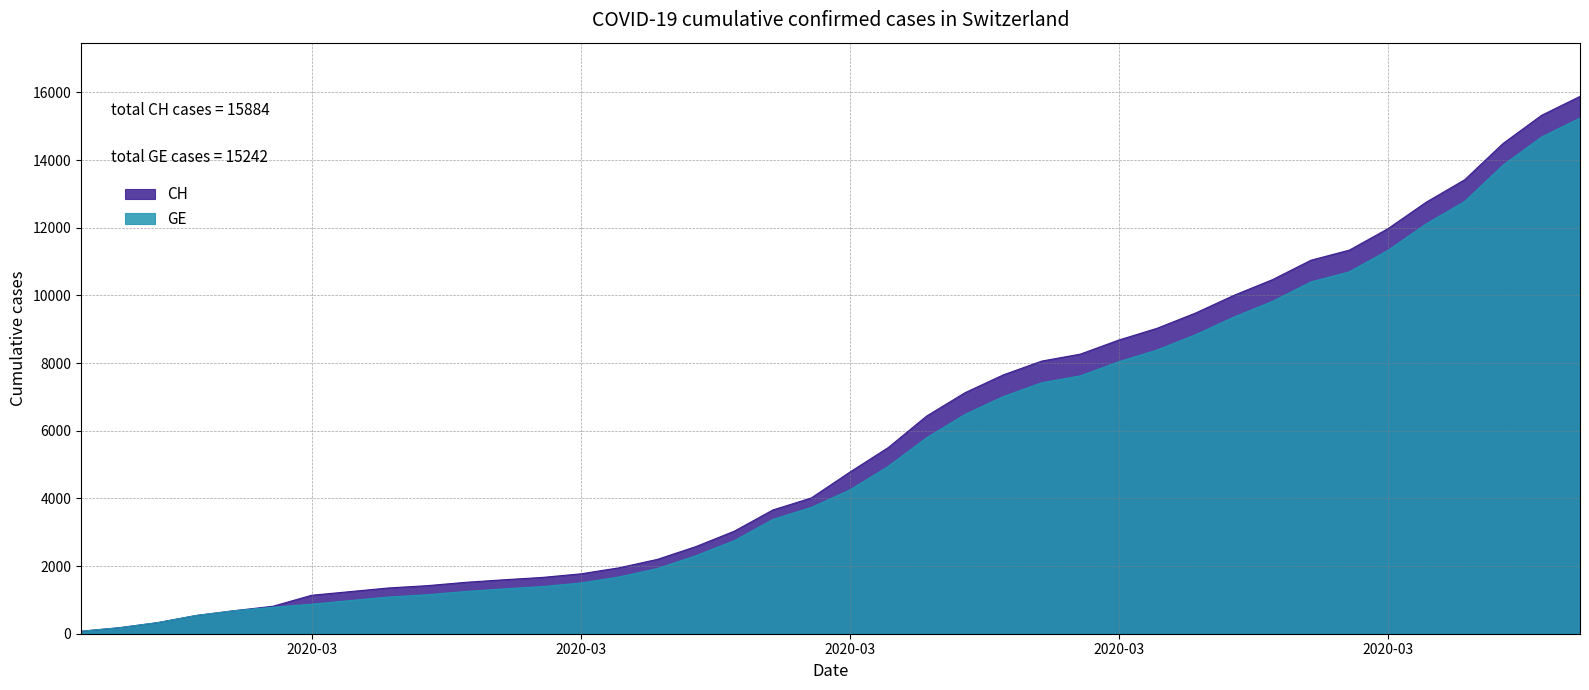

Between 2020-03-05 and 2020-03-07, which is larger?

2020-03-07